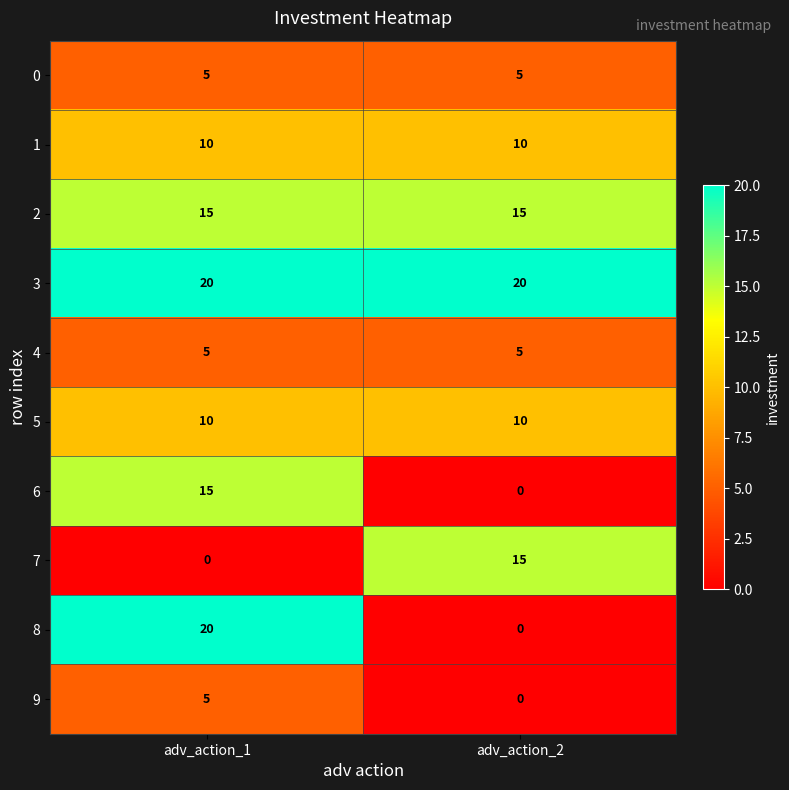

What is the sum of the 3 values at adv_action_2 and adv_action_1?

40